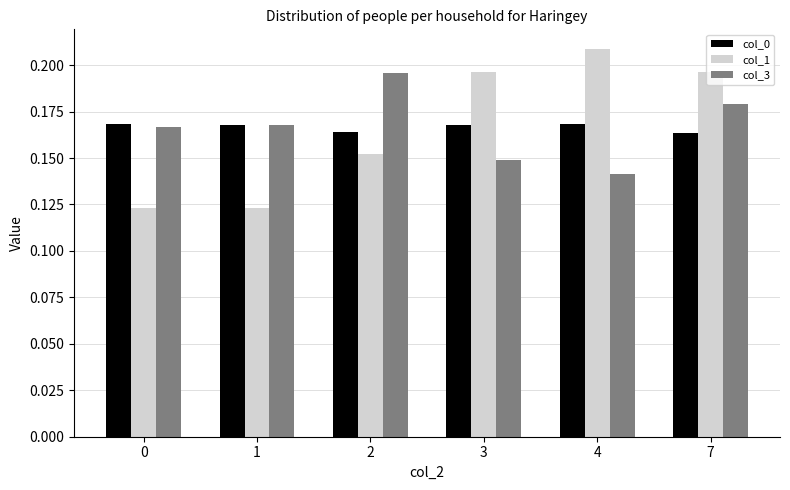

What is the sum of the col_0 values at 7 and 0?

0.3